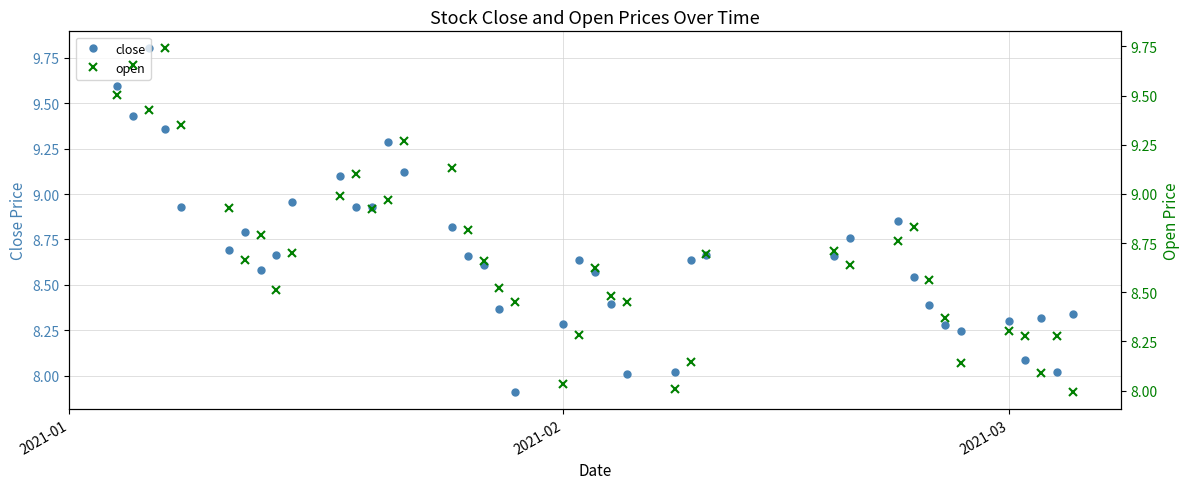

Which series has the widest spread of values?

close